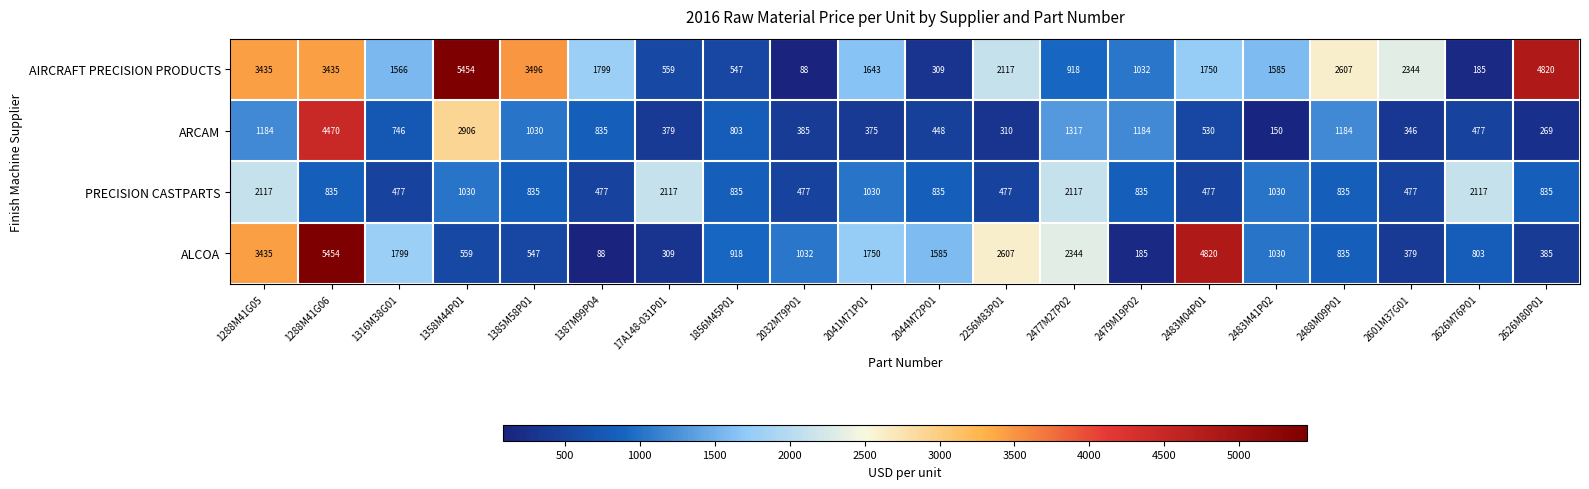

Between 1316M38G01 and 2032M79P01, which series saw the biggest shift?

AIRCRAFT PRECISION PRODUCTS